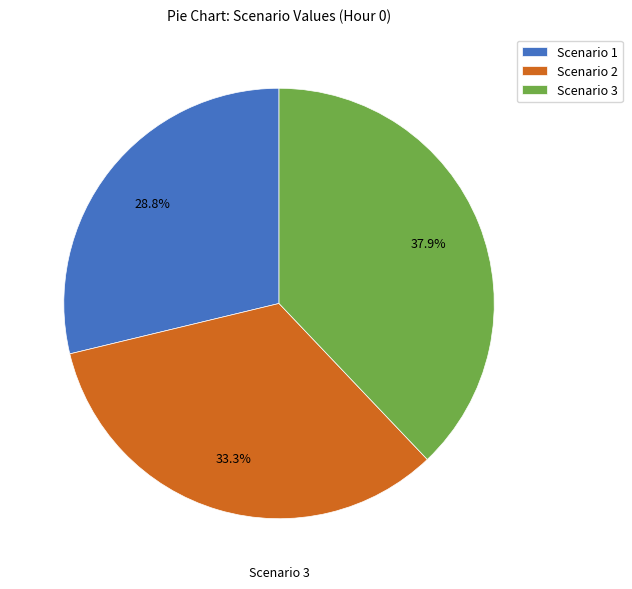

Is it true that Scenario 3 is 38% of the pie?

True